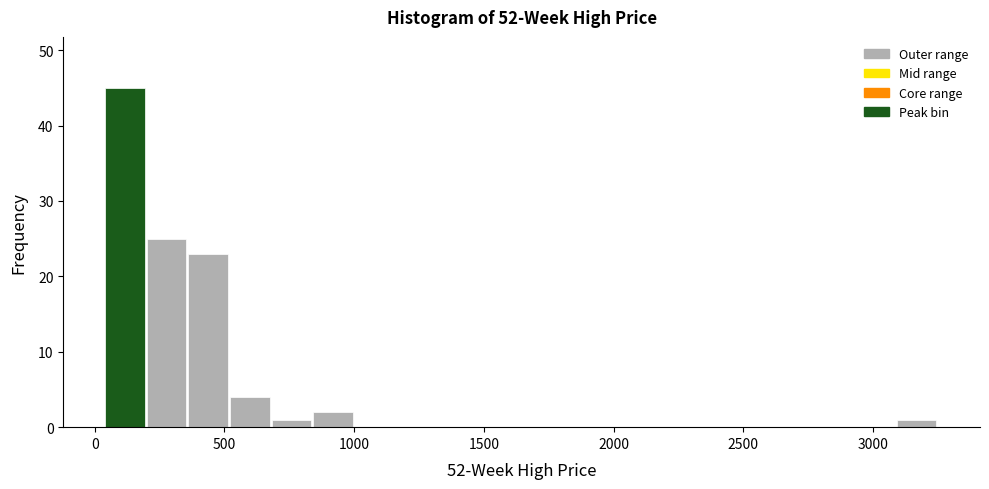

Read against the x-axis, roughly where is the centre of the tallest bar?

100